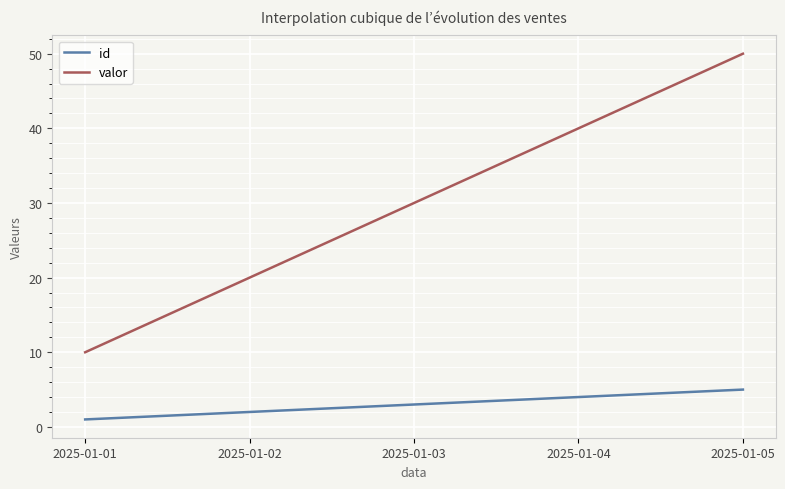

Reading left to right, extract all data points from this chart.

id: 2025-01-01=1	2025-01-02=2	2025-01-03=3	2025-01-04=4	2025-01-05=5
valor: 2025-01-01=10	2025-01-02=20	2025-01-03=30	2025-01-04=40	2025-01-05=50